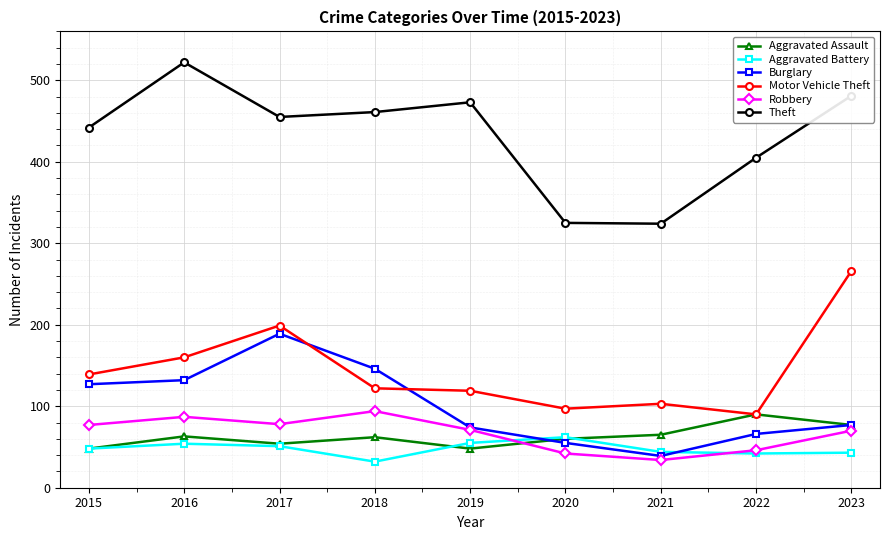

How many interior local valleys does the Aggravated Assault series have?

2